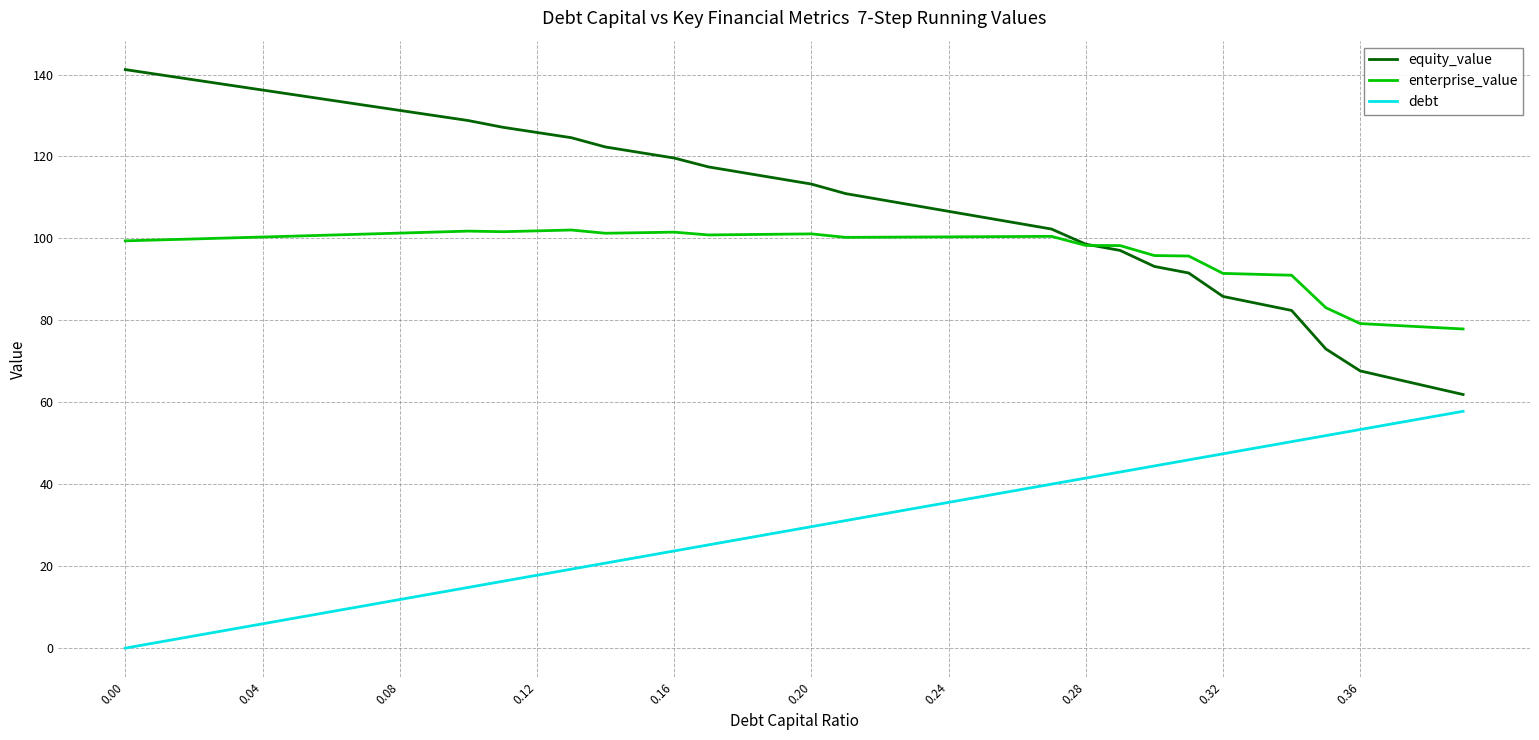

True or false: enterprise_value and debt intersect in this chart.

False